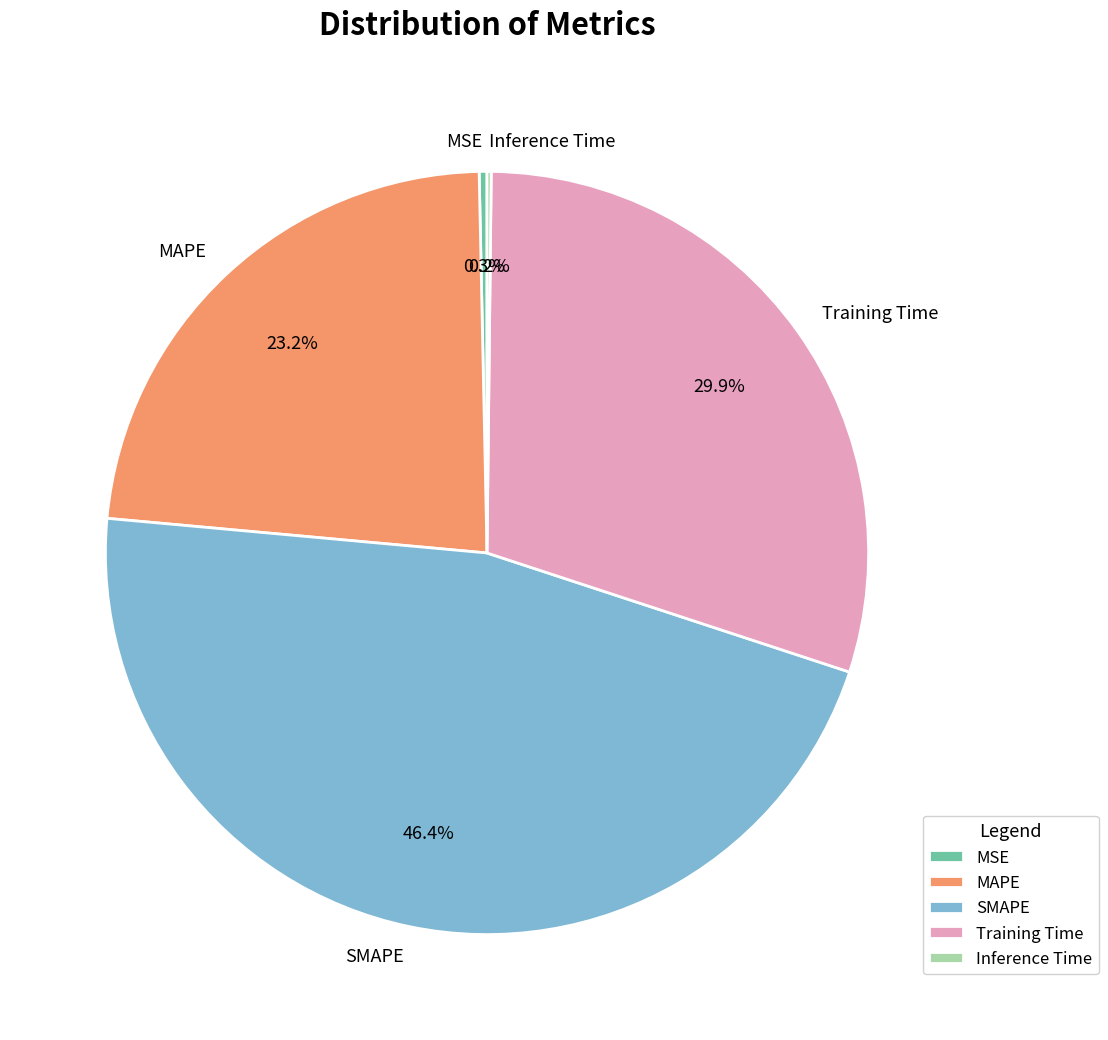

What is the largest slice in the pie chart?

SMAPE